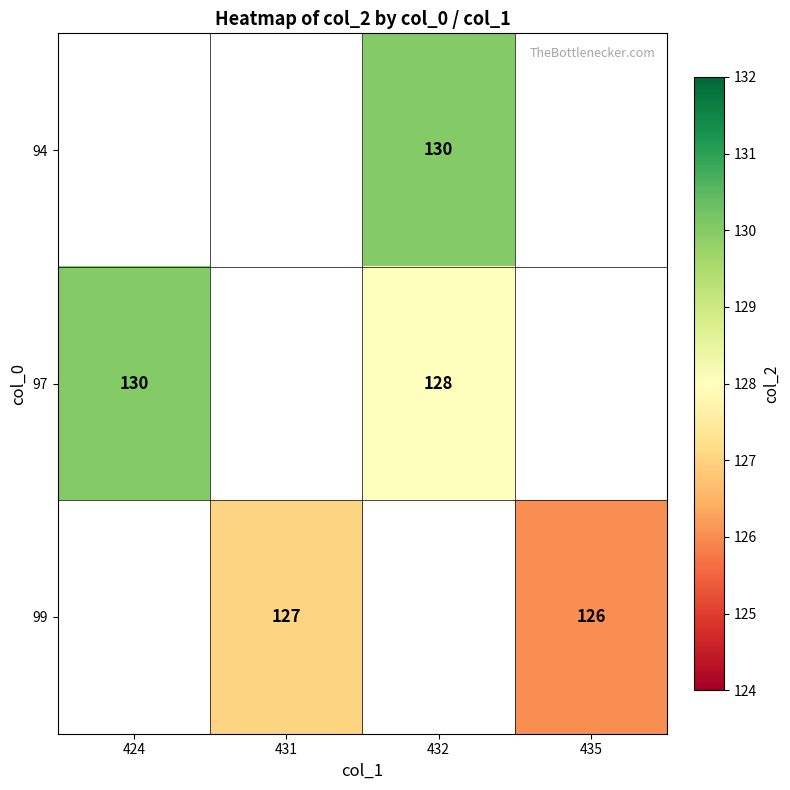

Which has a higher value, 424 or 432?

432